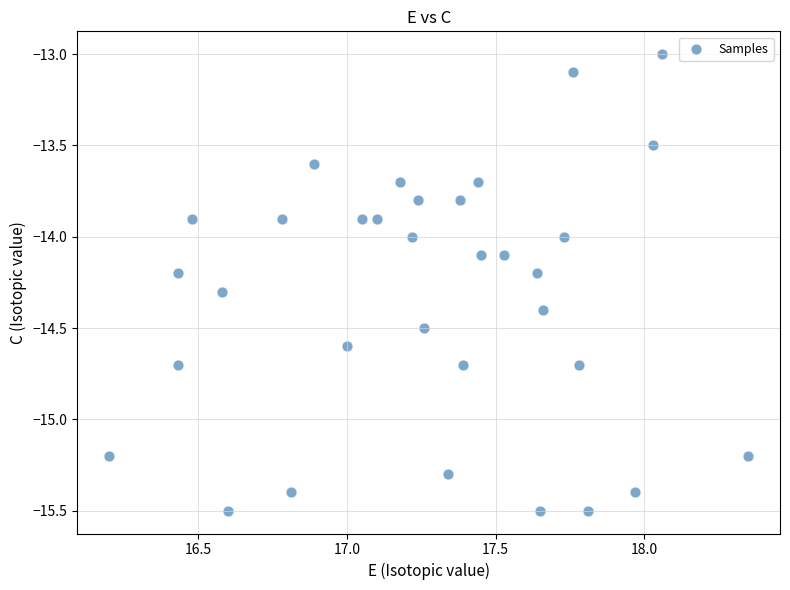

What is the range of Y values (max minus min)?

2.5